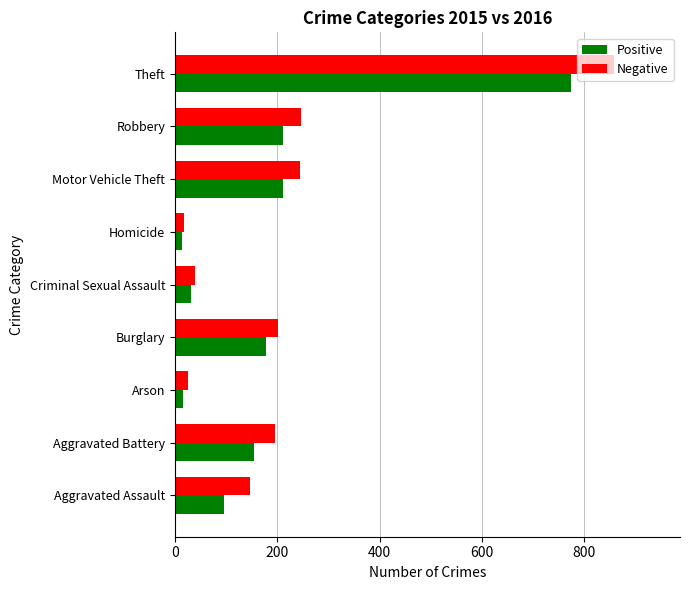

The value of Positive at Theft is 1338. True or false?

False